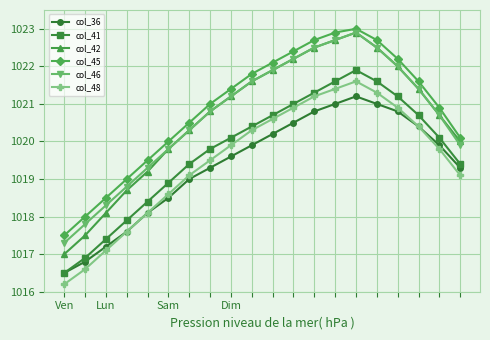

True or false: col_48 and col_46 intersect in this chart.

False